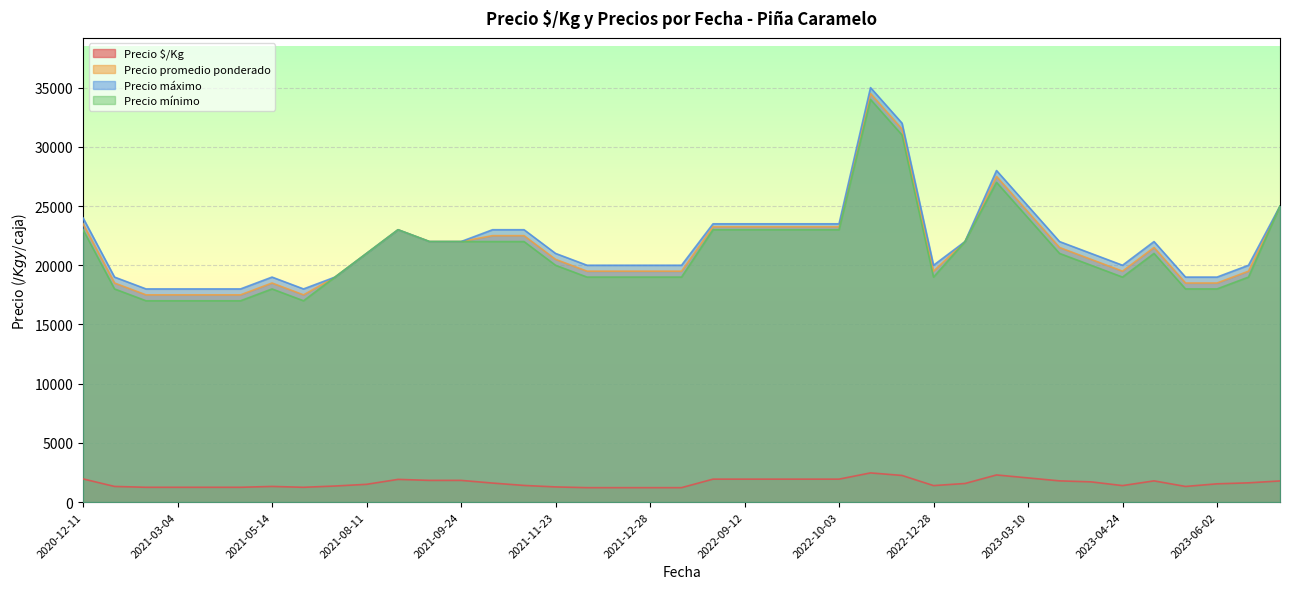

True or false: Precio $/Kg and Precio máximo intersect in this chart.

False